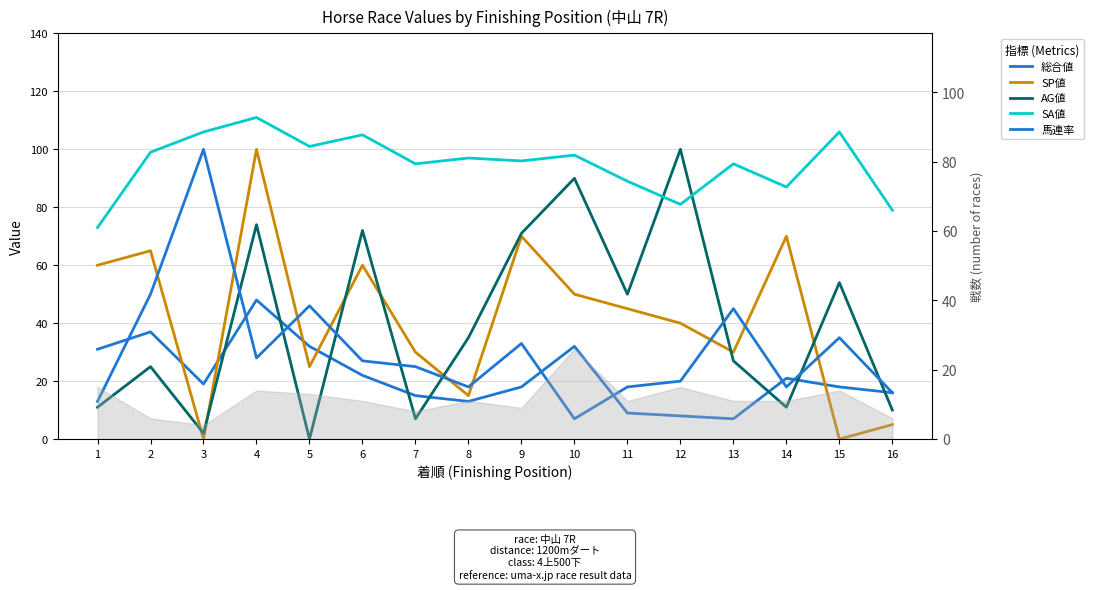

Rank the series at 7 from lowest to highest value.

AG値, 総合値, 馬連率, SP値, SA値